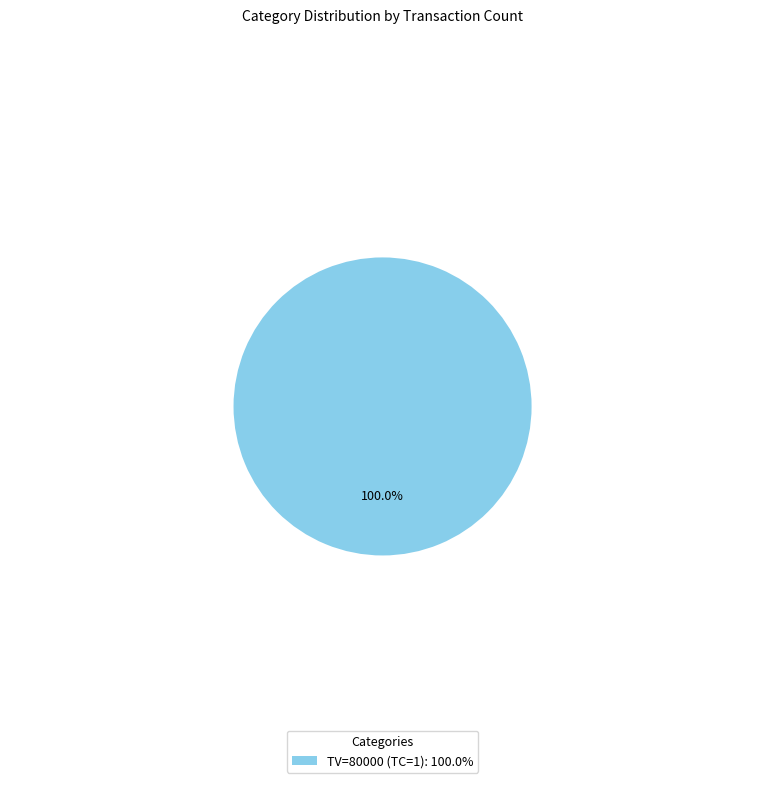

Is there any slice that represents more than half of the pie?

Yes